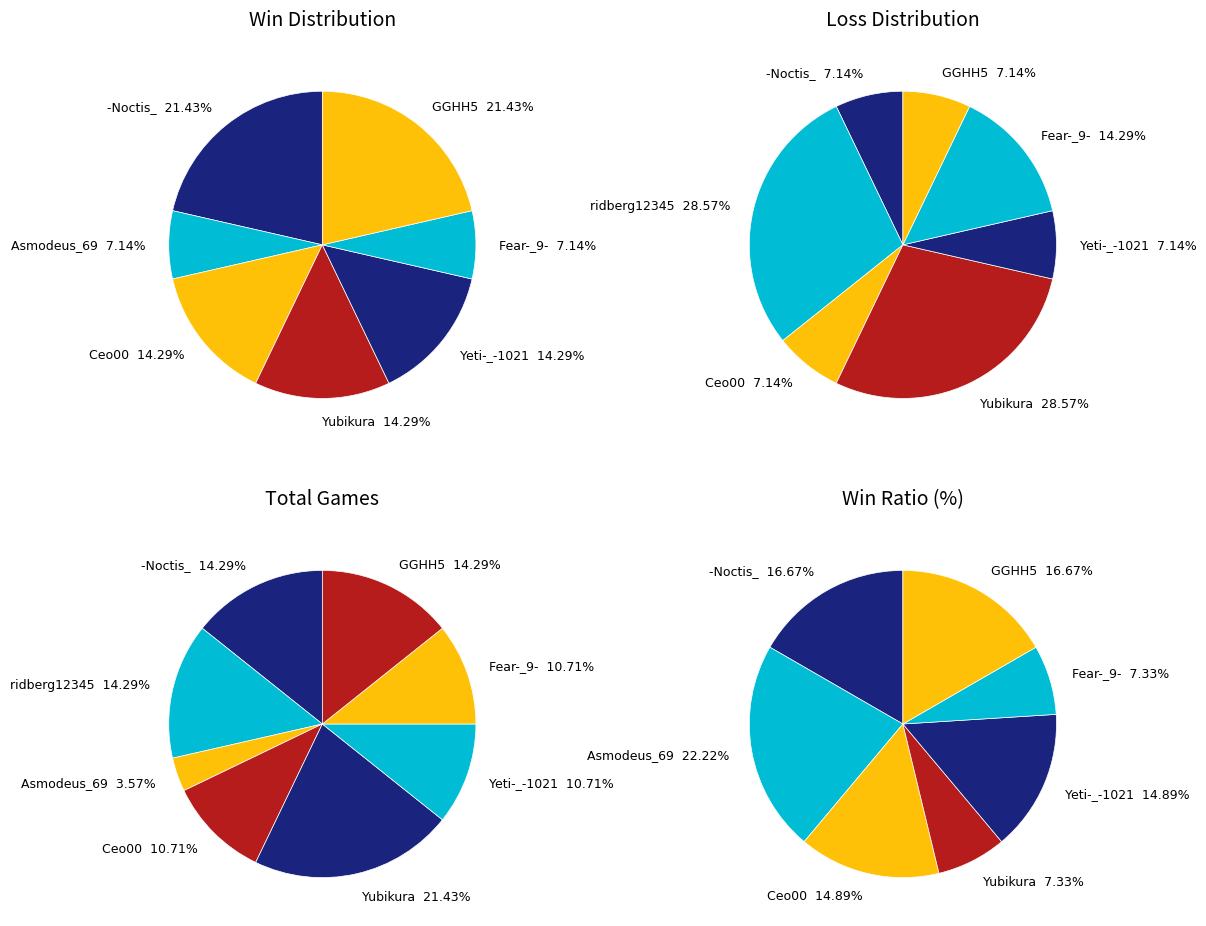

Is there any slice that represents more than half of the pie?

No